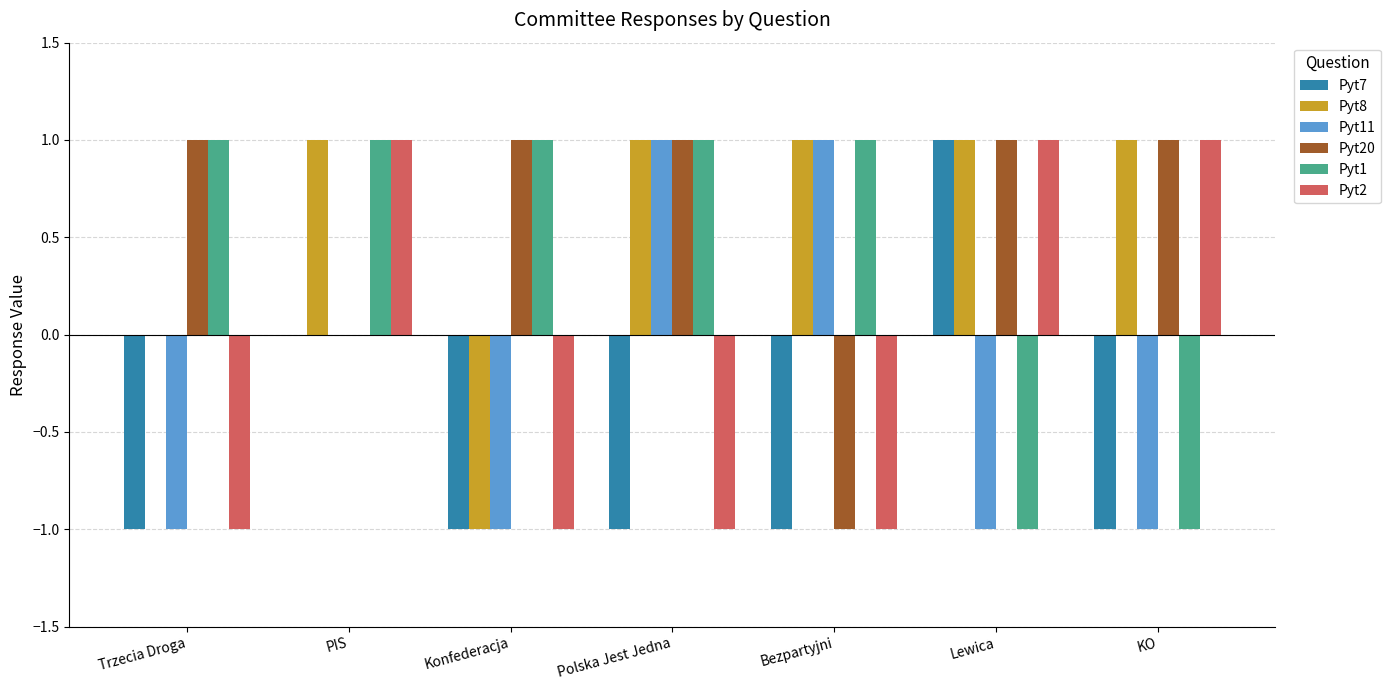

Is the value of Pyt1 at Polska Jest Jedna greater than the value of Pyt8 at Konfederacja?

Yes